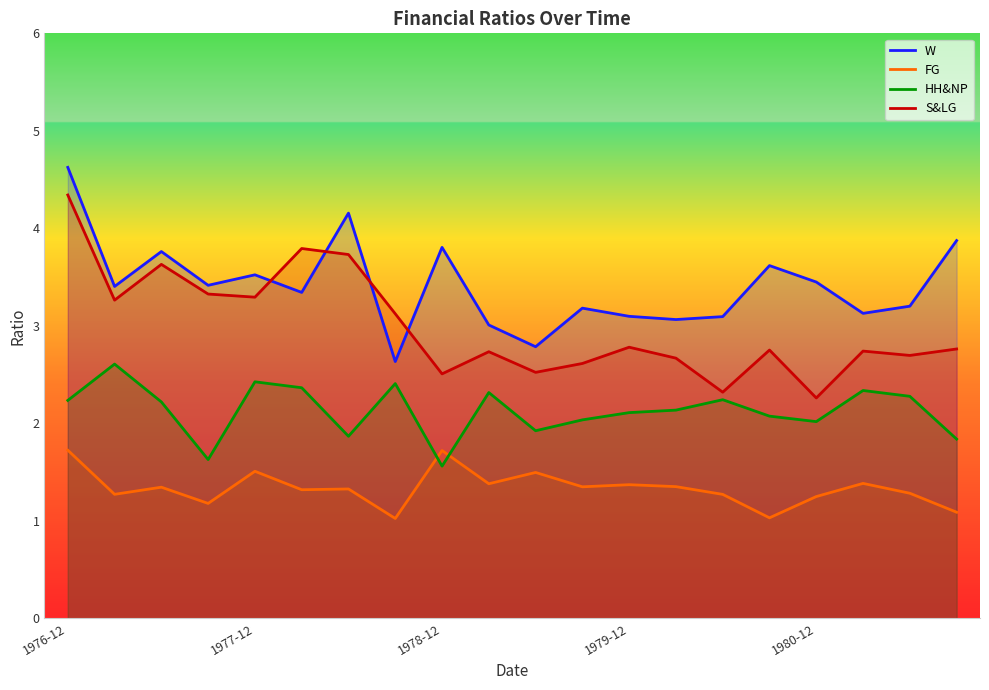

What is the maximum value shown in the chart?

4.6